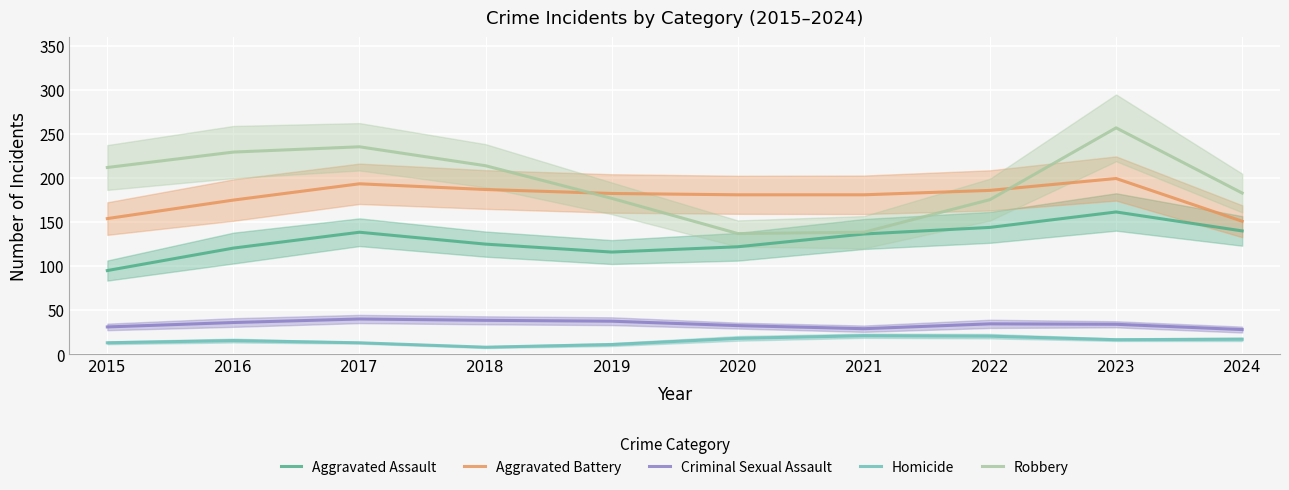

Where does the Robbery series first go above 212?

2016